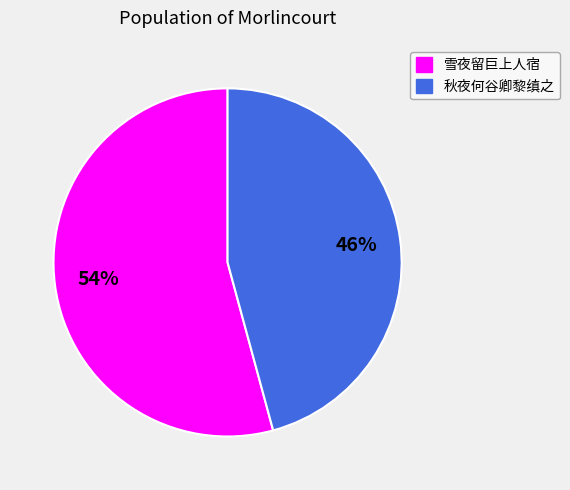

To the nearest percent, what is the average slice percentage?

50%